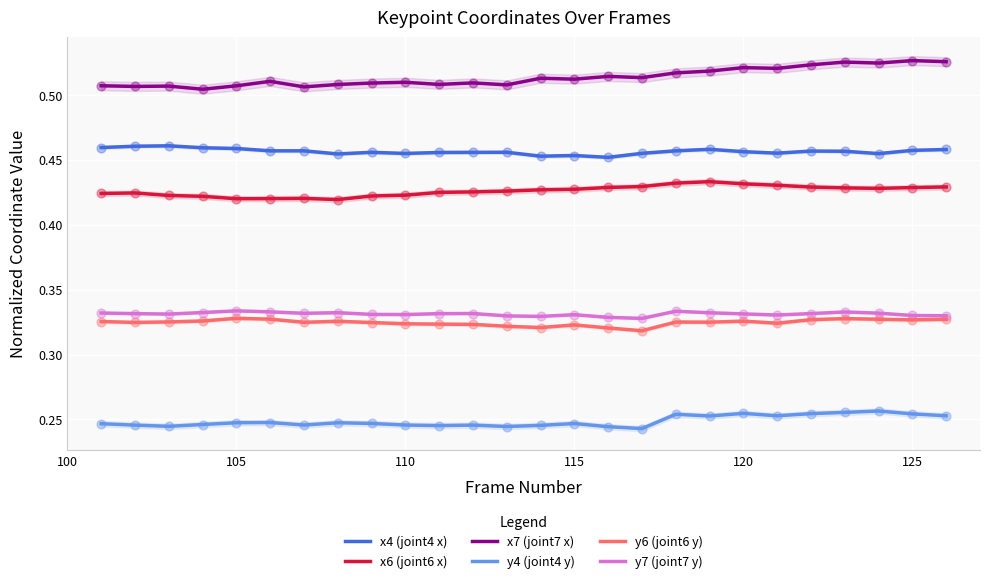

Which series reaches the minimum Y coordinate?

y4 (joint4 y)